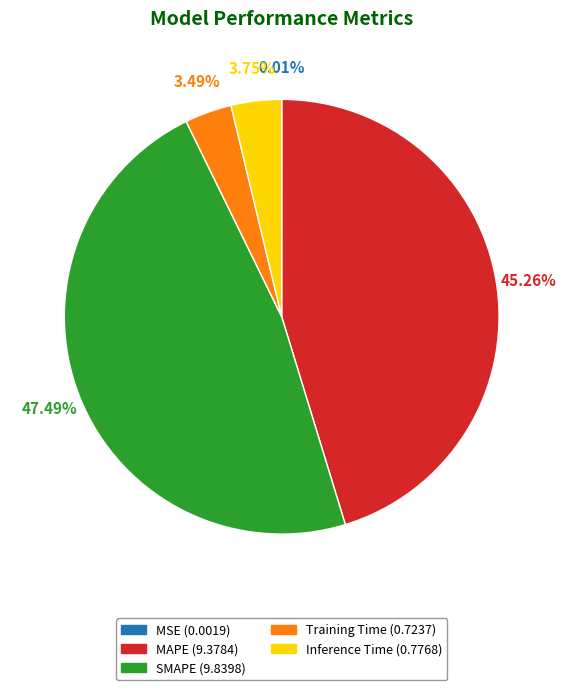

To the nearest percent, what is the difference between the largest and smallest slice percentages?

47%